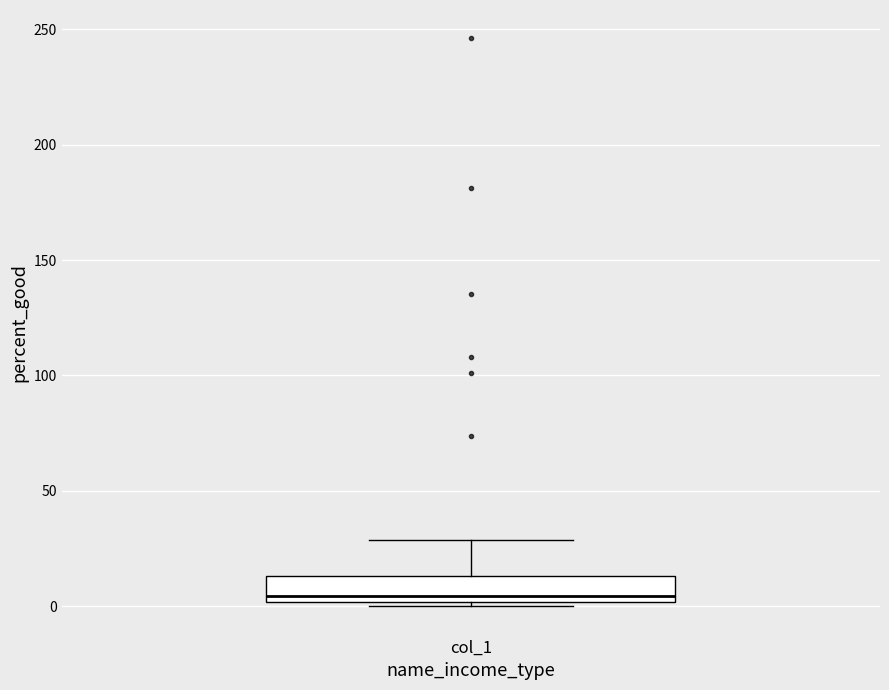

Read this box plot against the y-axis: the position of the median line, the range covered by the box, and the ends of both whiskers. The values are not printed on the chart, so give them approximately, as read against the axis.

median 5, box 0 to 15, whiskers 0 (just below the box's lower edge) to 30